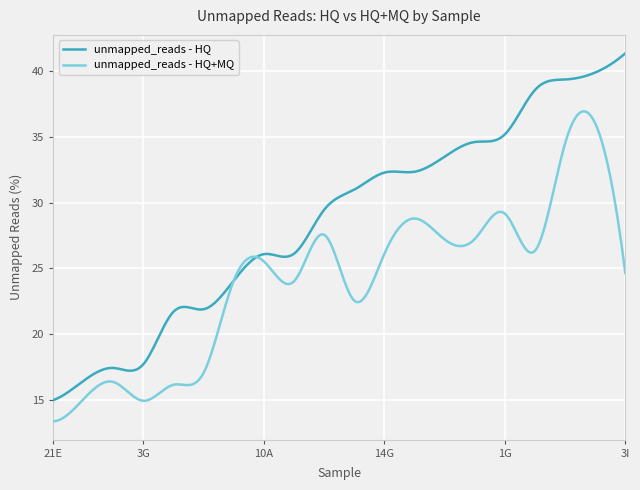

What is the difference between the maximum and minimum values in the unmapped_reads - HQ+MQ series?

23.6